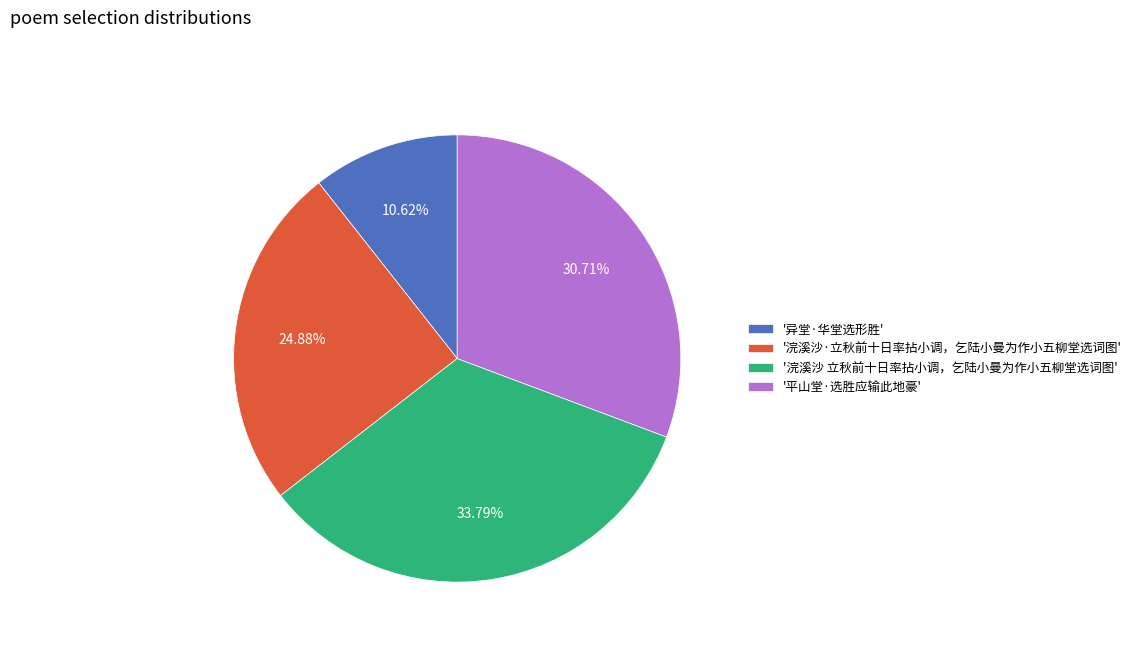

Which category has the smallest portion of the pie?

'异堂·华堂选形胜'